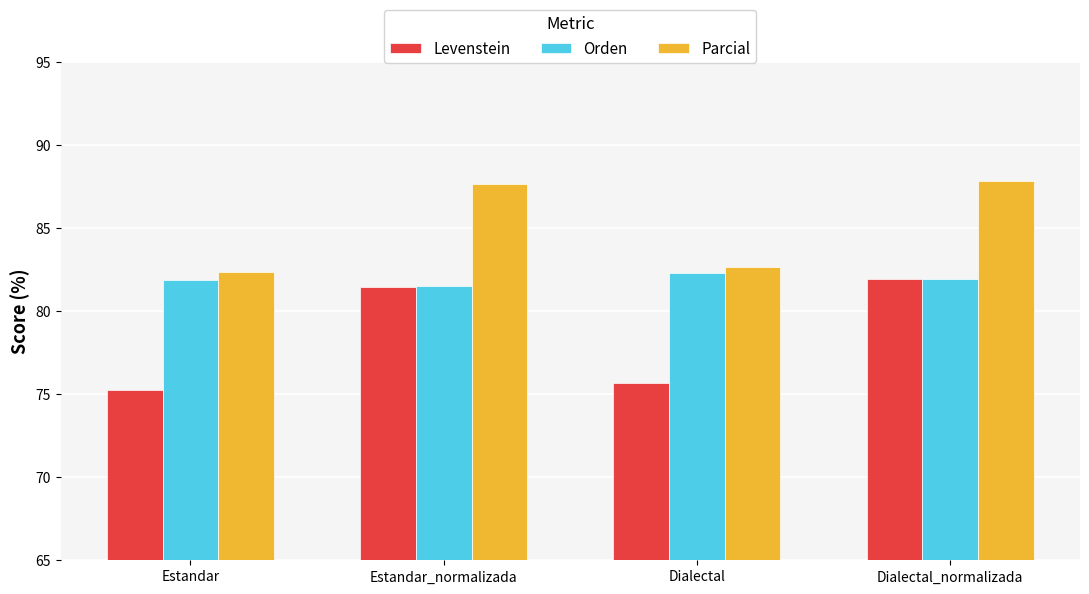

What is the sum of the Levenstein values at Dialectal_normalizada and Estandar_normalizada?

163.4